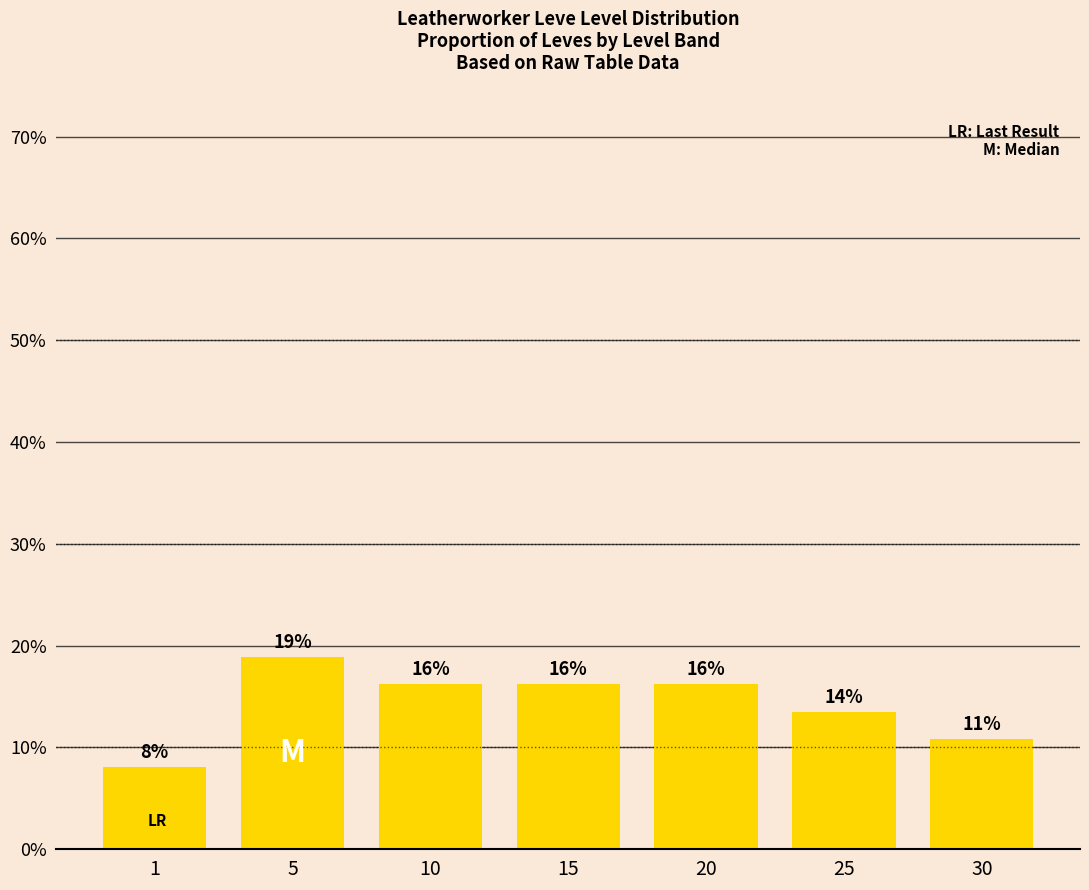

How many values are between 0 and 1?

7